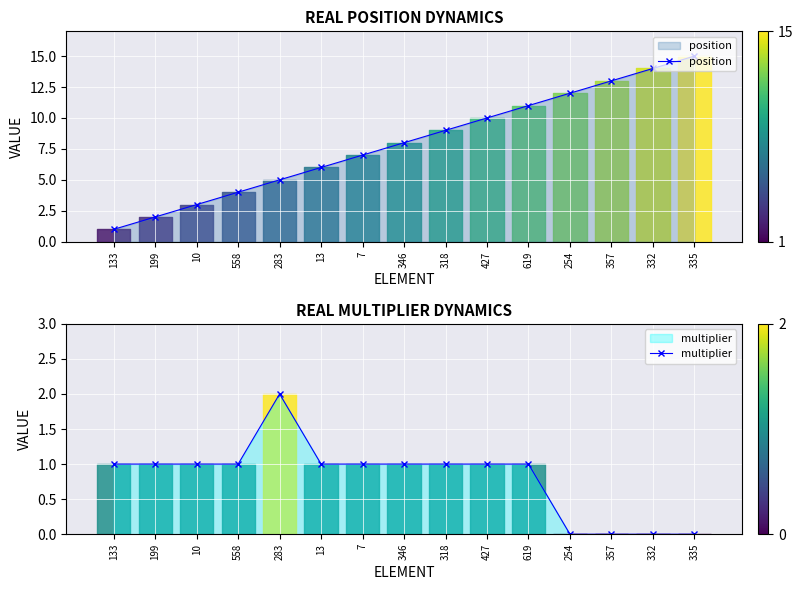

How many data points in position are less than 8?

7